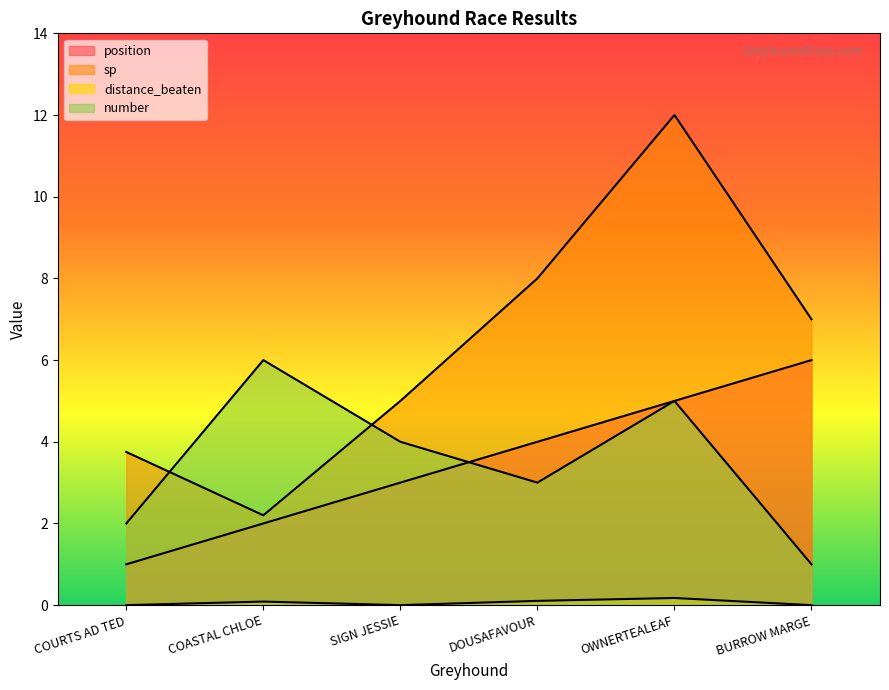

At which label does position reach its peak?

BURROW MARGE